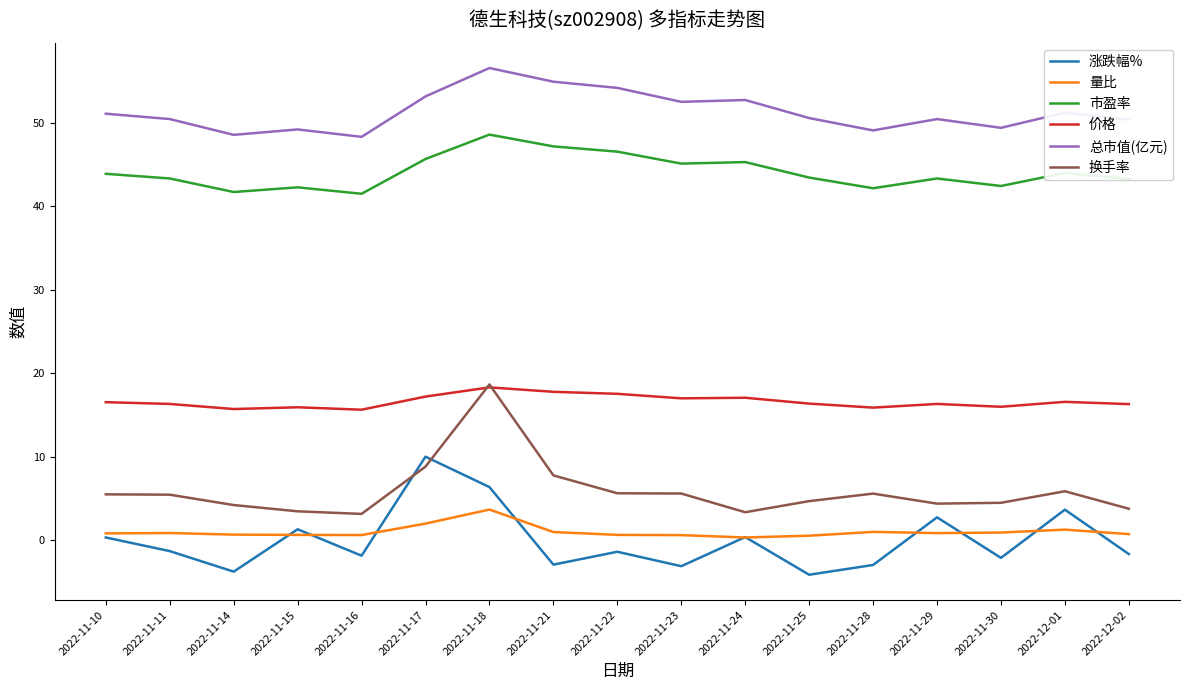

What is the minimum value shown in the chart?

-4.1